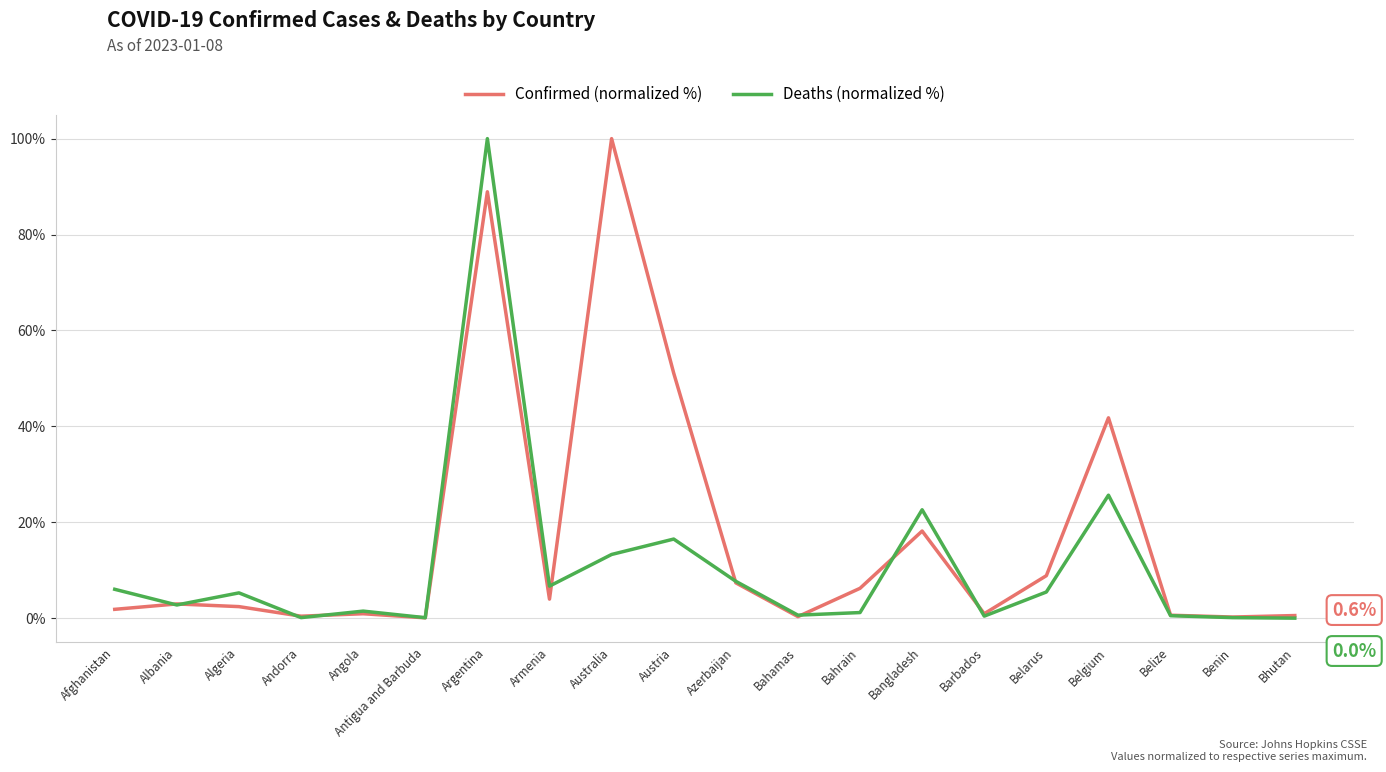

Which series changed the most between Austria and Bhutan?

Confirmed (normalized %)